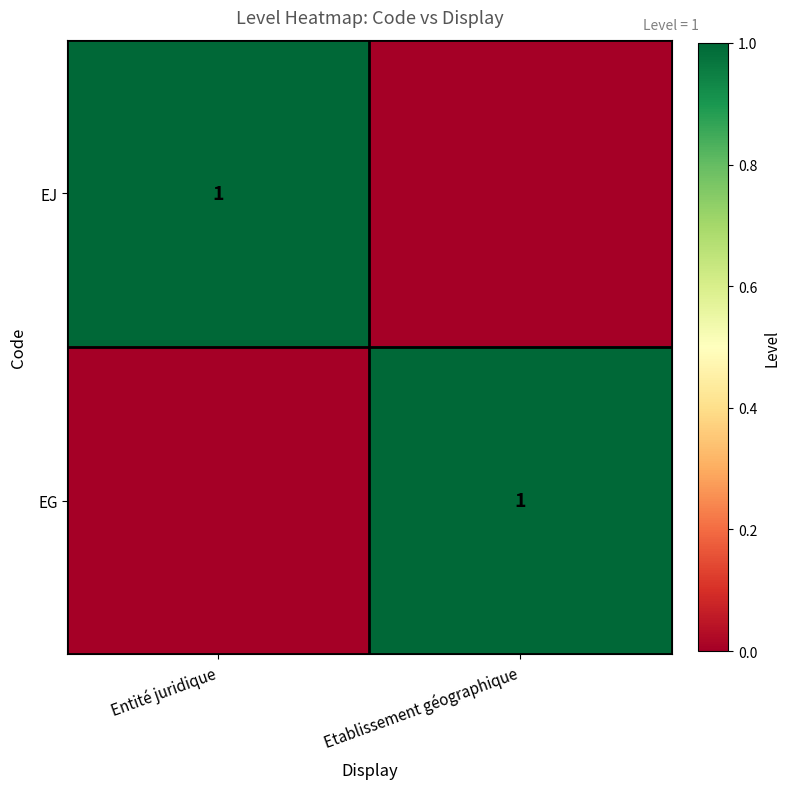

What is the spread (max minus min) of values at Etablissement géographique?

1